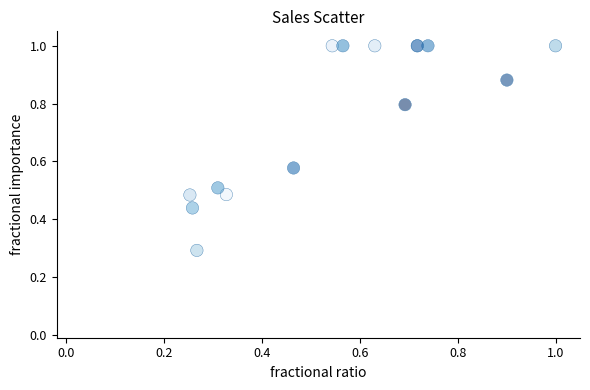

What Y value in the scatter plot is closest to 0?

0.3